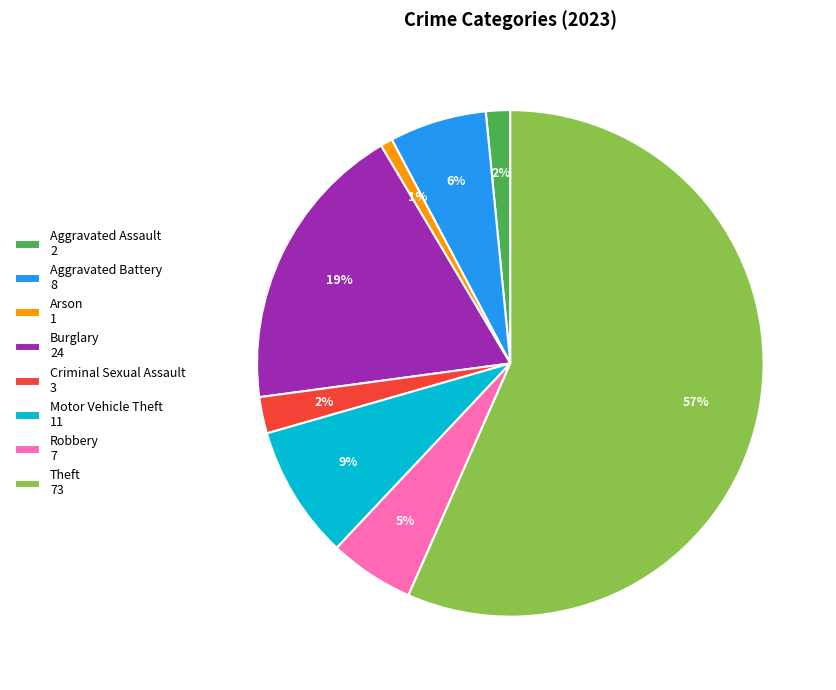

Which category accounts for the majority?

Theft